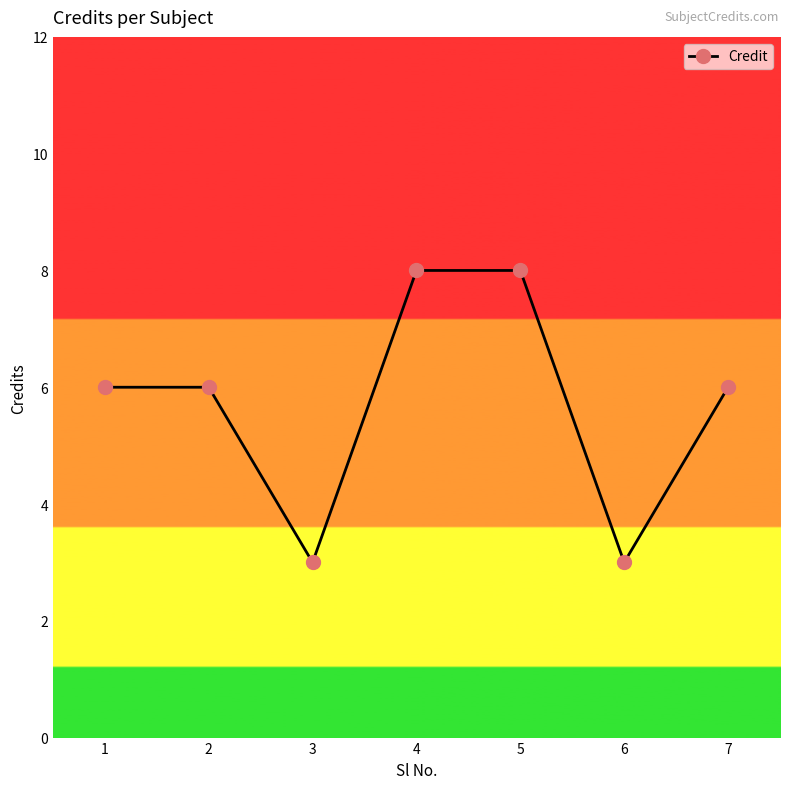

Reading left to right, transcribe all the data shown in this chart.

1=6	2=6	3=3	4=8	5=8	6=3	7=6